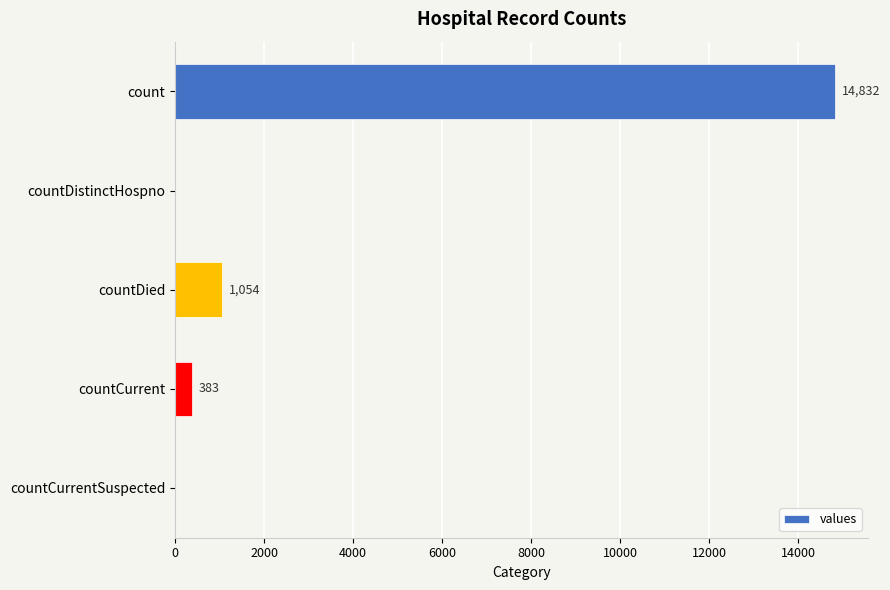

What is the sum of all values?

16269